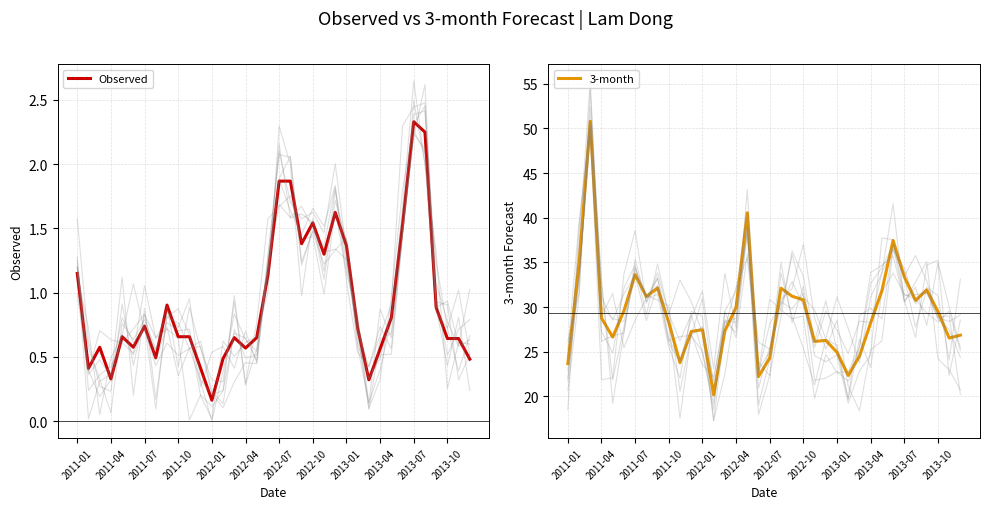

True or false: 3-month and Observed intersect in this chart.

False